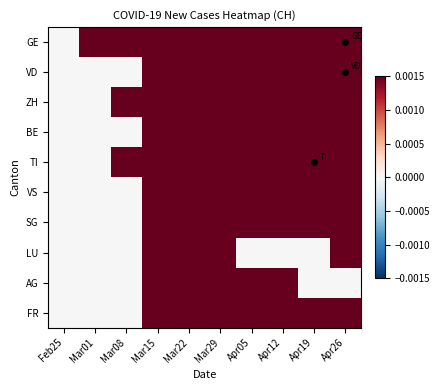

Which category has the lowest value across all series?

Feb25